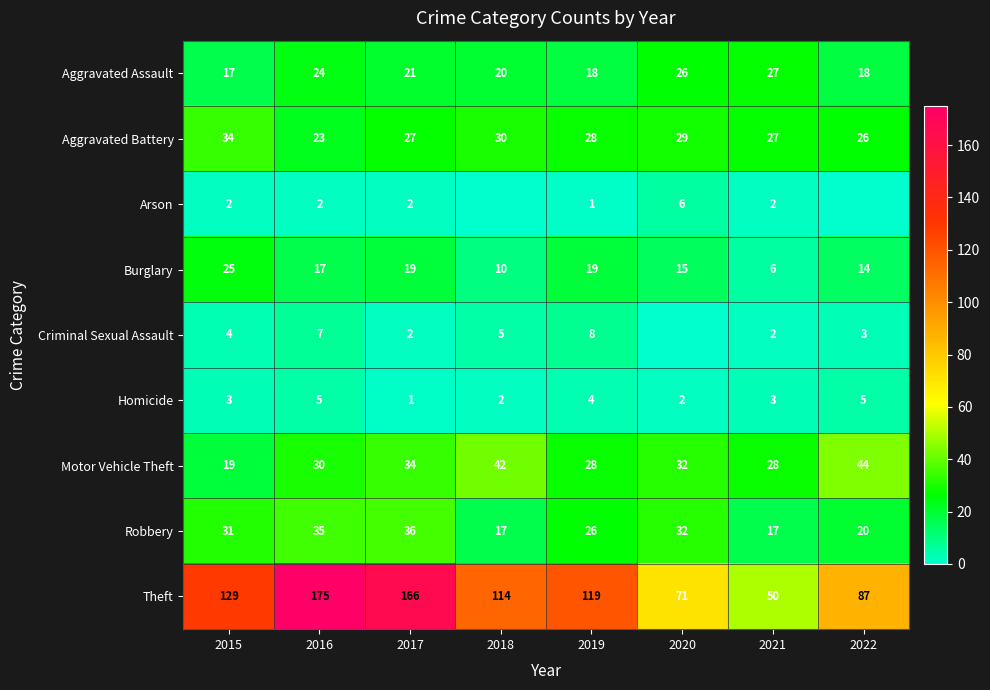

True or false: Theft has a value of 114 at 2018.

True